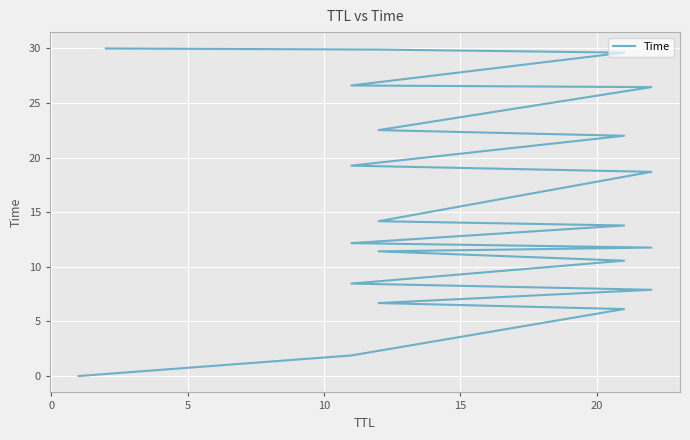

What is the sum of all values?

330.1